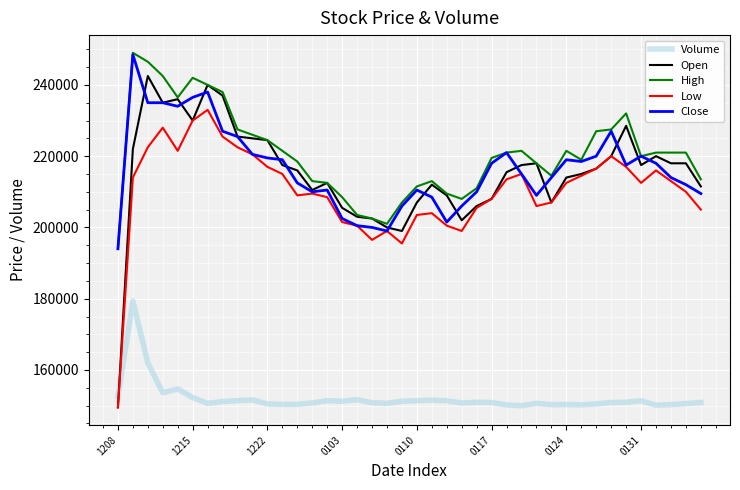

How many times do Volume and Open cross each other?

1